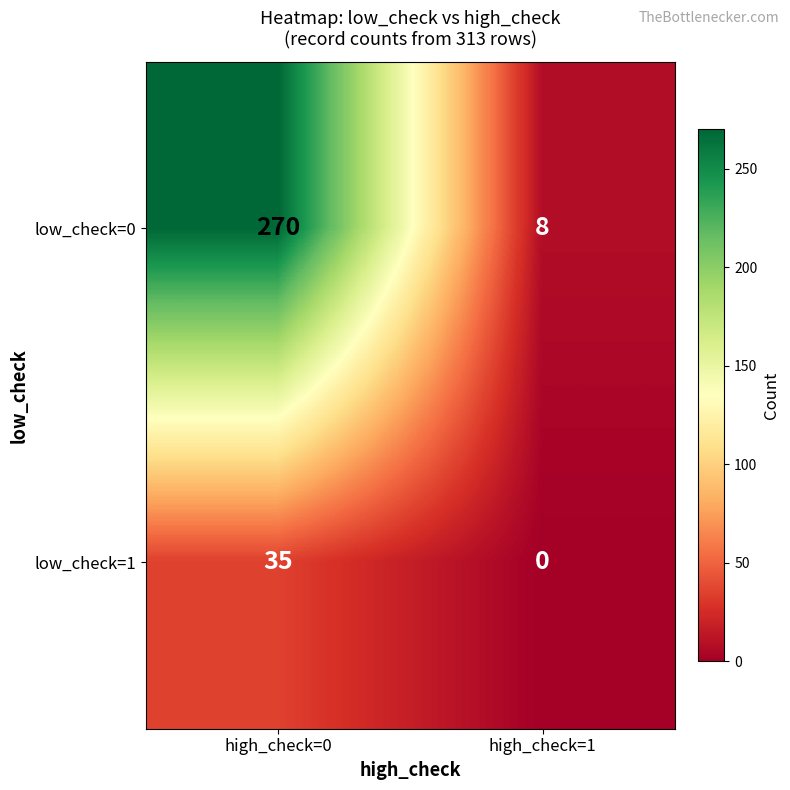

At how many categories does at least one series exceed 188?

1